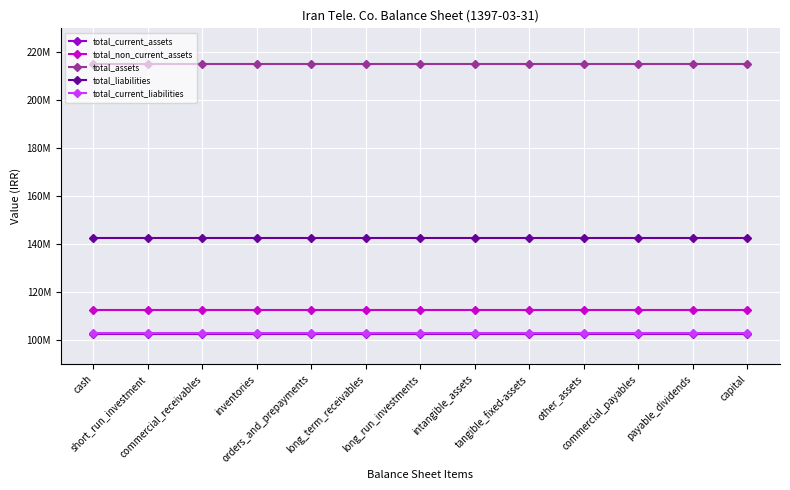

What is the difference between the highest and lowest values at inventories?

112647417